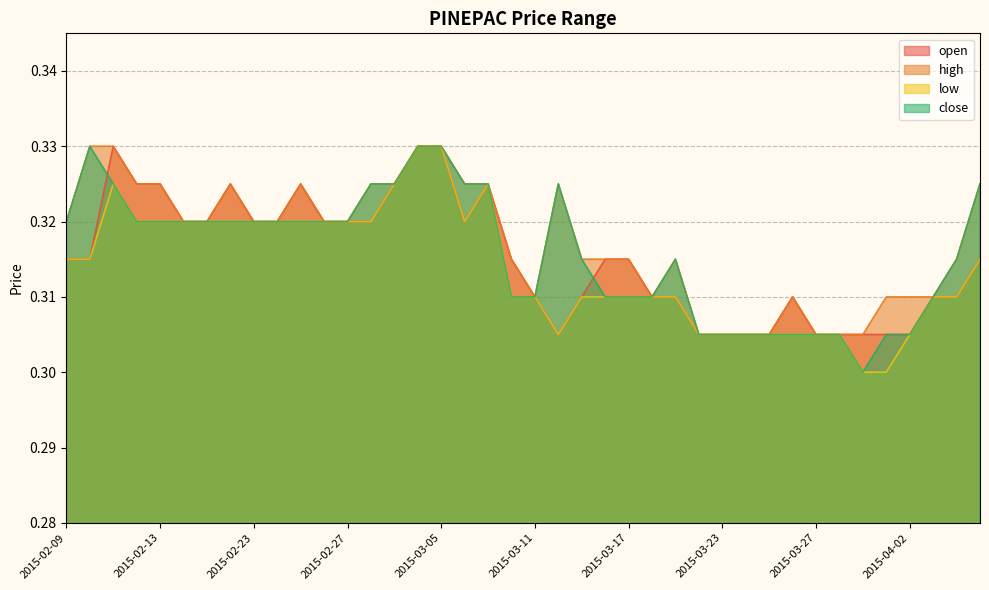

Where is high nearest to the value 0?

2015-03-20